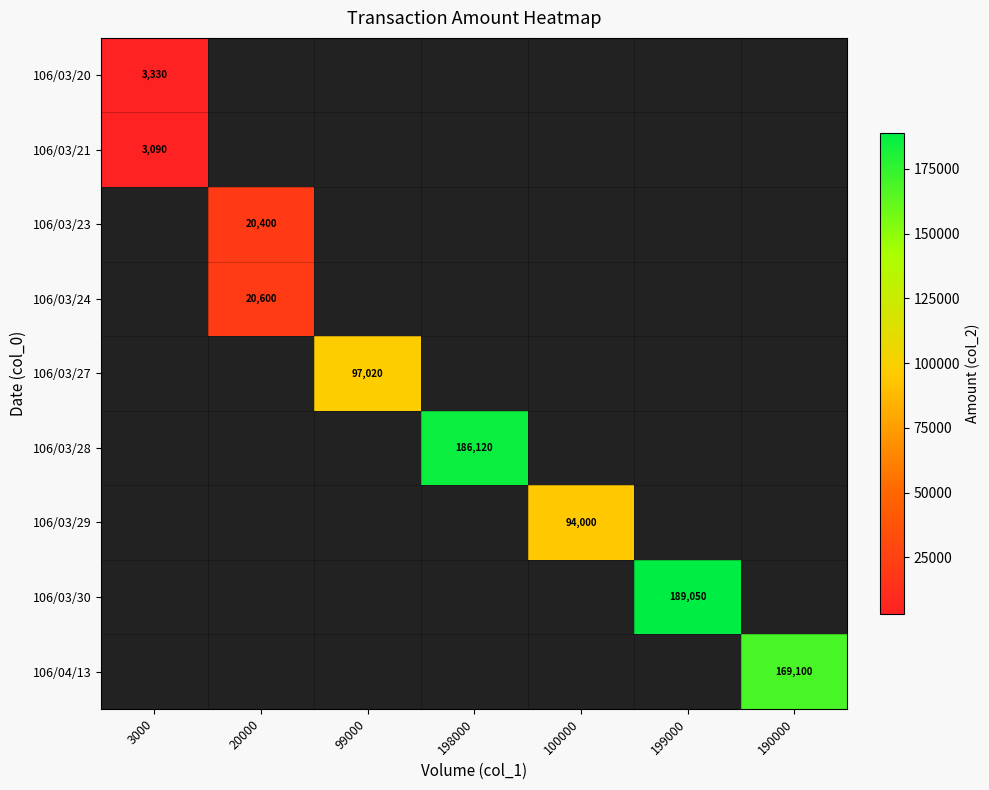

What is the approximate value of 106/04/13 at 190000?

169100.0